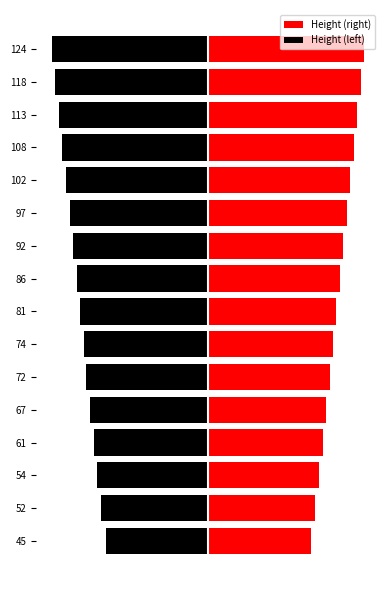

Which has a higher value, 81 or 45?

81